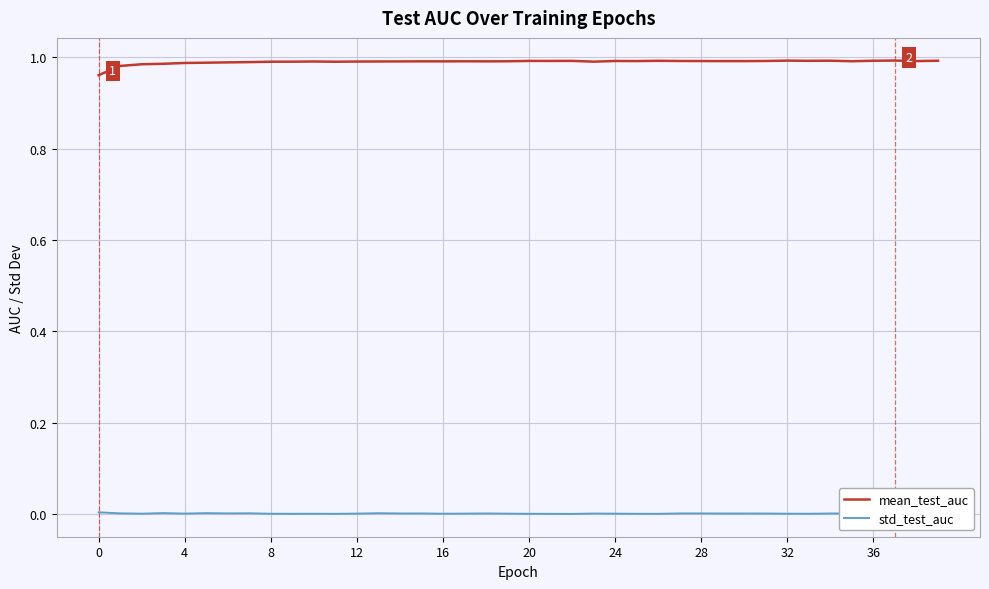

True or false: mean_test_auc has a value of 0.6 at 26.

False